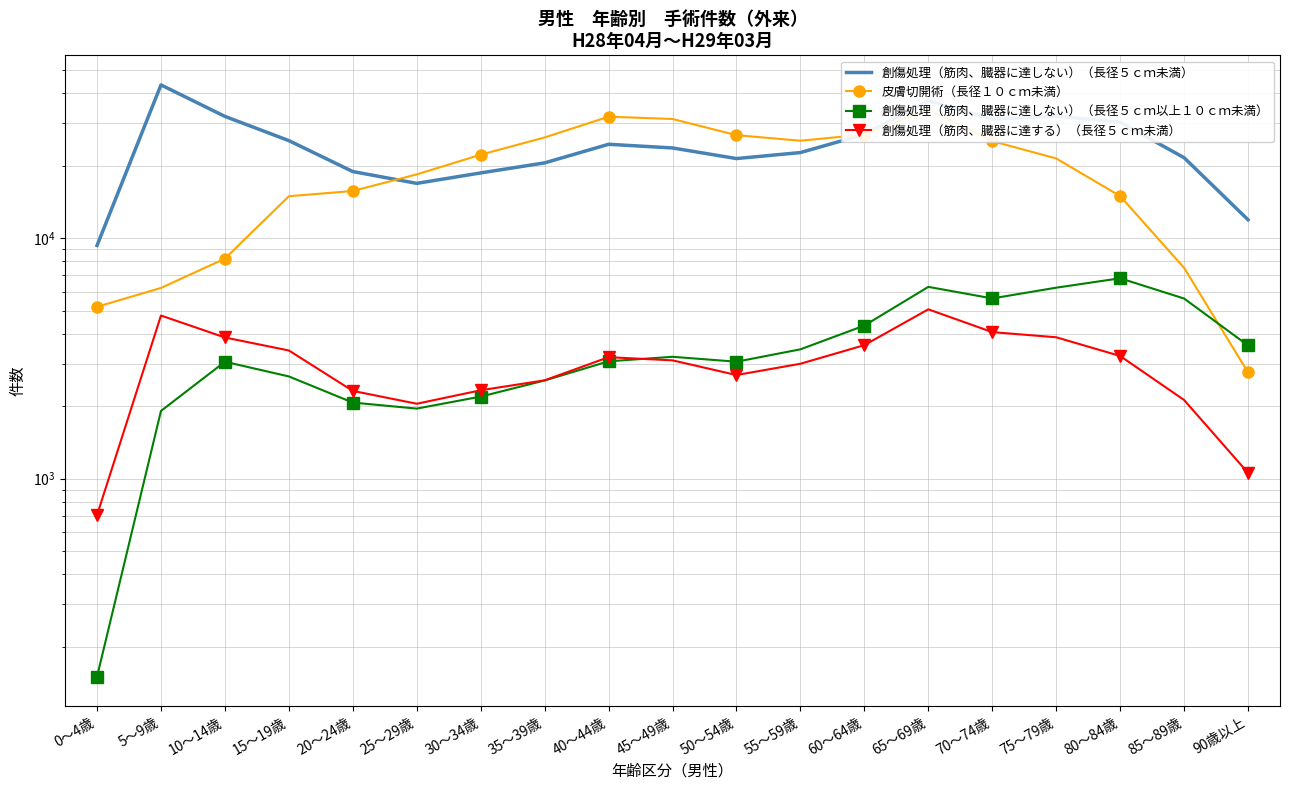

Where is 創傷処理（筋肉、臓器に達しない）（長径５ｃｍ未満） nearest to the value 26368?

60～64歳